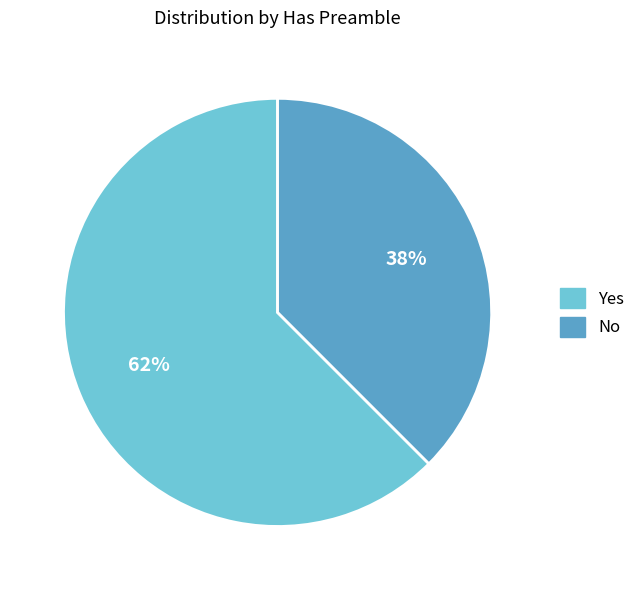

Does No account for over 50% of the chart?

No